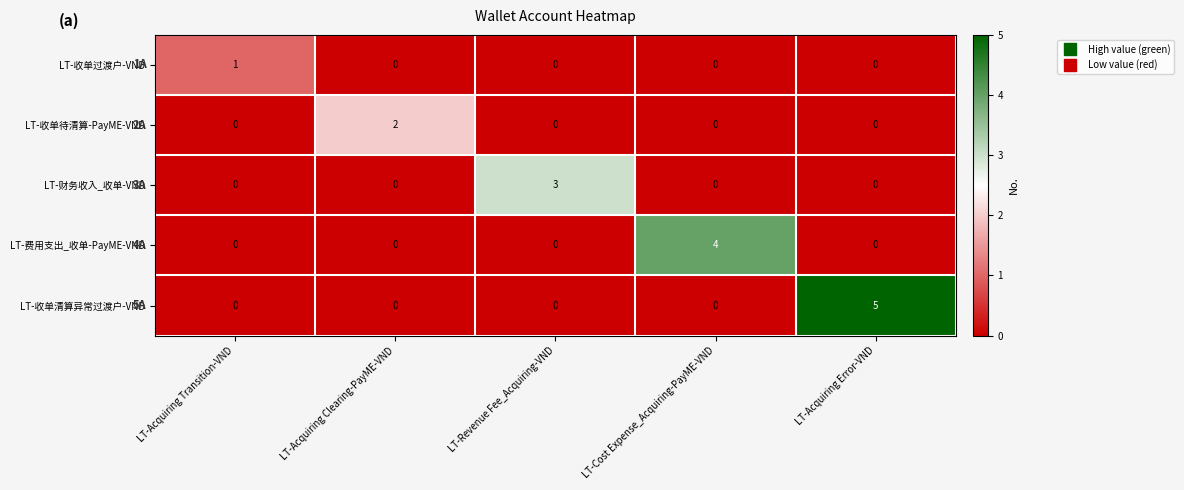

At which category is the sum across all series the highest?

LT-Acquiring Error-VND